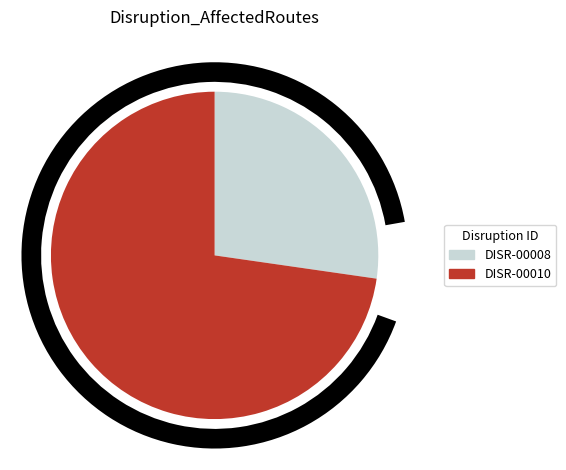

Which slice is the smallest?

DISR-00008